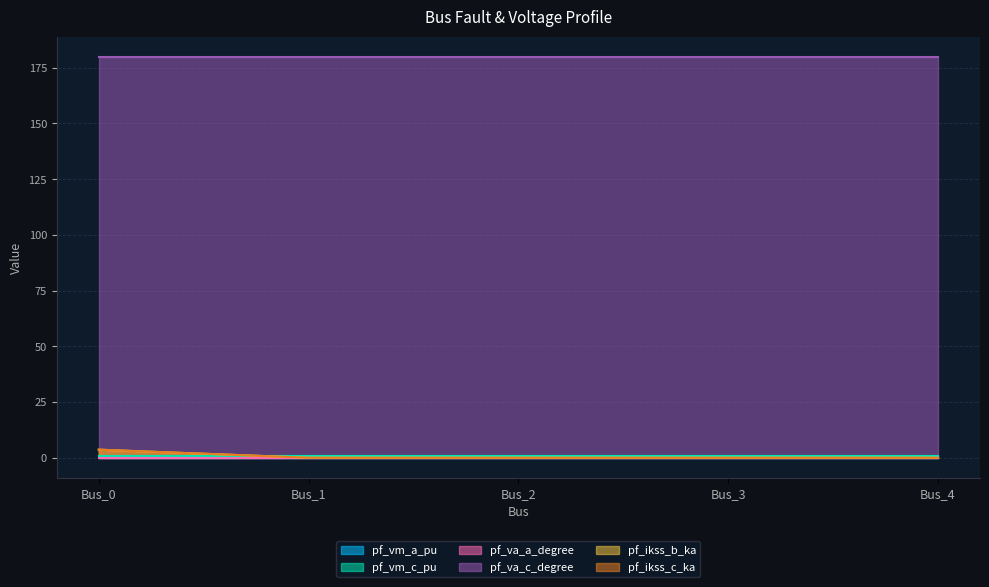

Which category has the highest value across all series?

Bus_0